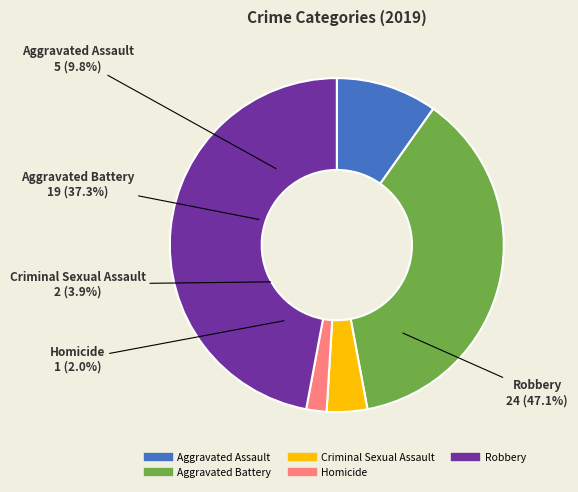

Is it true that Aggravated Battery is 37% of the pie?

True